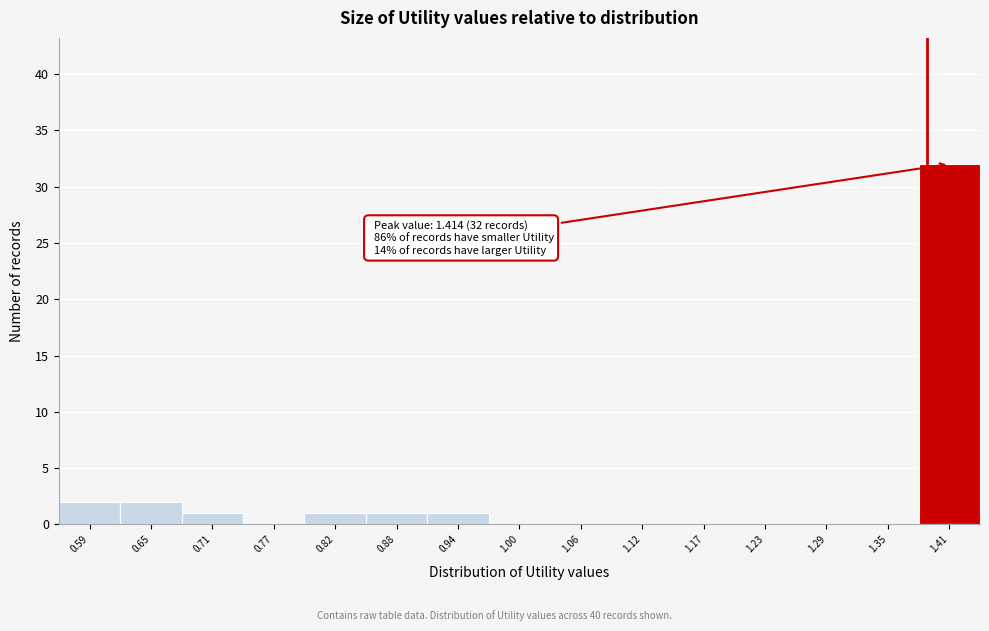

Reading left to right, extract all data points from this chart.

0.59=2	0.65=2	0.71=1	0.77=0	0.82=1	0.88=1	0.94=1	1.00=0	1.06=0	1.12=0	1.17=0	1.23=0	1.29=0	1.35=0	1.41=32